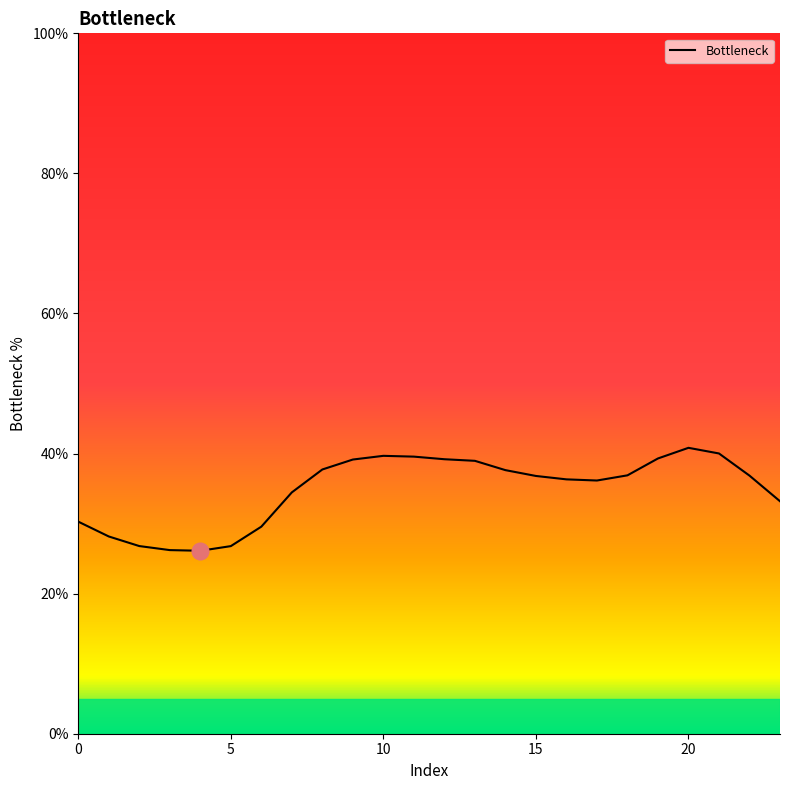

What is the difference between the maximum and minimum values?

14.7